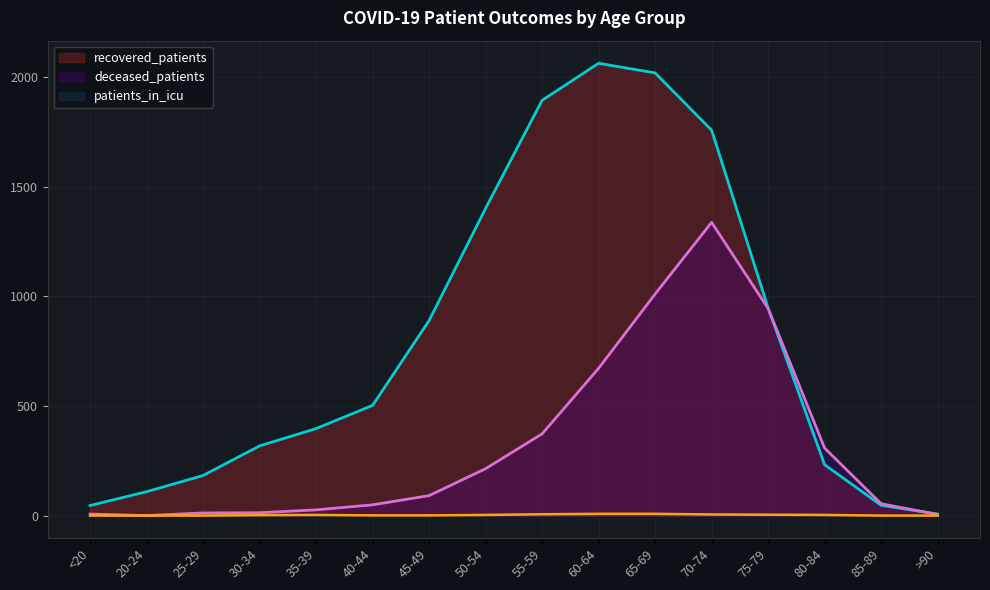

Between 25-29 and 30-34, which series saw the biggest shift?

recovered_patients